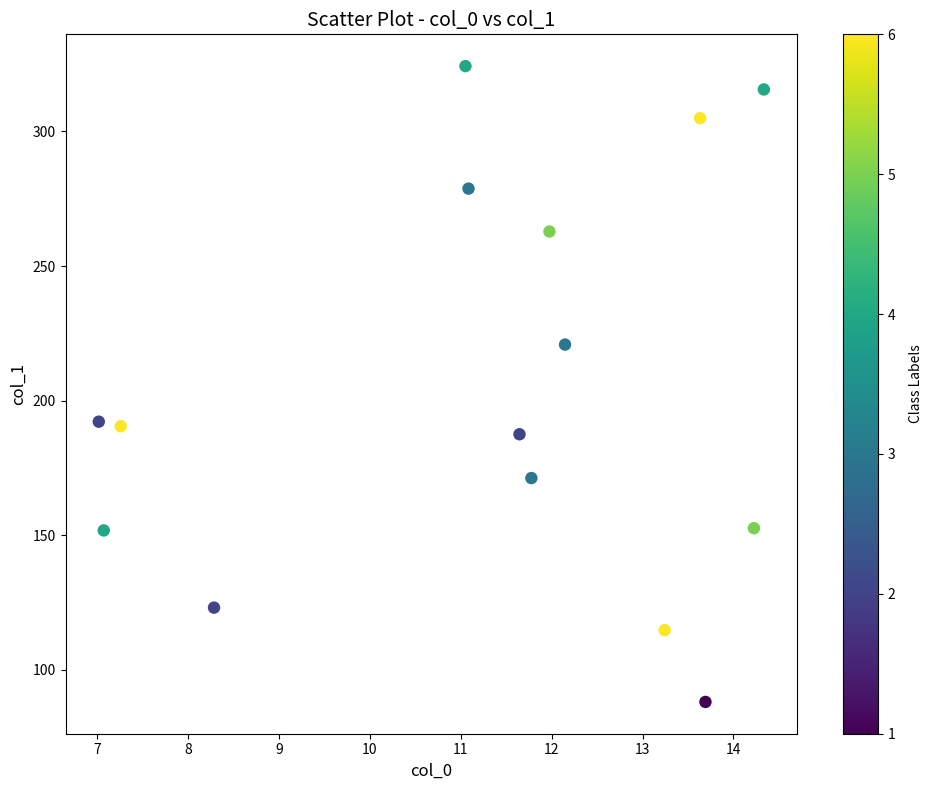

What is the range of Y values (max minus min)?

236.1